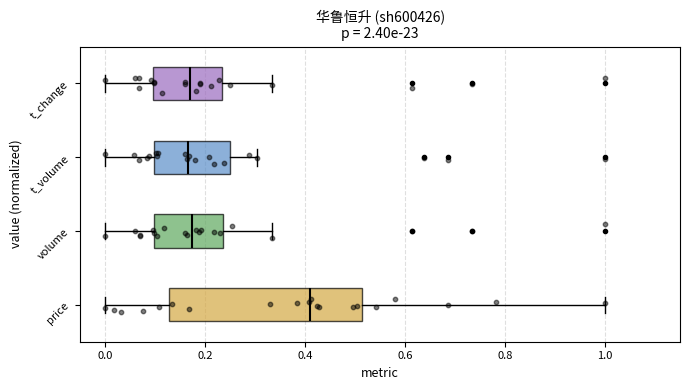

Which box is the widest, from its left edge to its right edge?

price